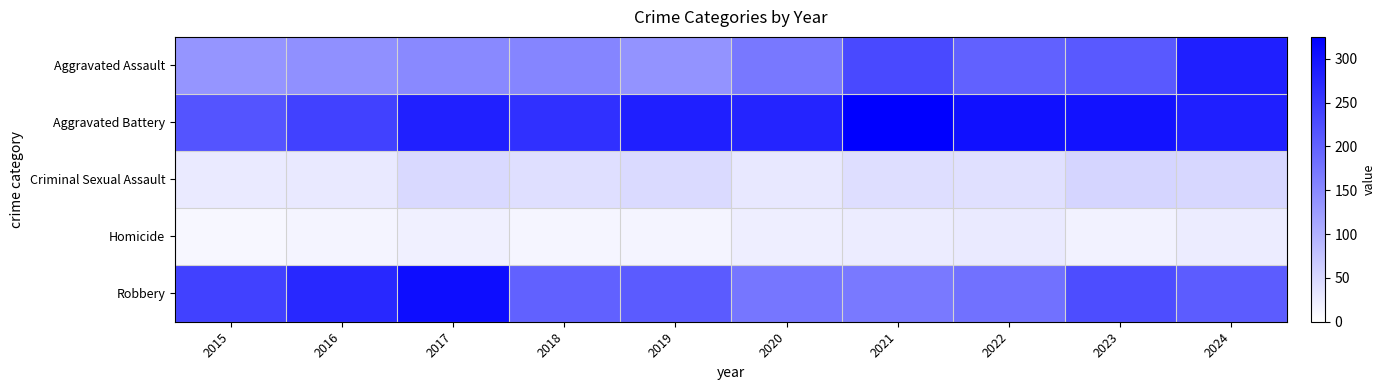

Reading left to right, what are all the values shown in this chart?

Aggravated Assault: 2015=135	2016=141	2017=150	2018=156	2019=136	2020=172	2021=232	2022=200	2023=211	2024=285
Aggravated Battery: 2015=218	2016=240	2017=282	2018=264	2019=285	2020=279	2021=325	2022=303	2023=300	2024=285
Criminal Sexual Assault: 2015=27	2016=29	2017=49	2018=41	2019=48	2020=30	2021=43	2022=40	2023=54	2024=51
Homicide: 2015=11	2016=14	2017=20	2018=13	2019=14	2020=22	2021=25	2022=27	2023=17	2024=25
Robbery: 2015=241	2016=272	2017=308	2018=200	2019=209	2020=174	2021=169	2022=181	2023=226	2024=207